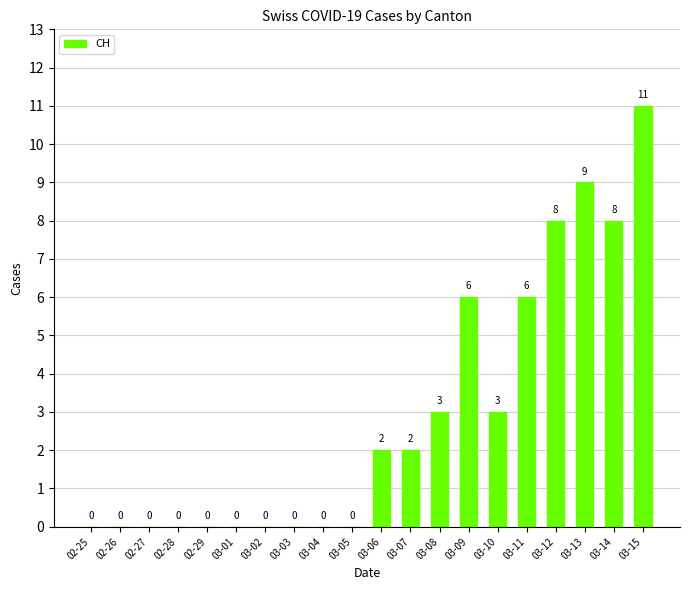

Are the bars horizontal?

No